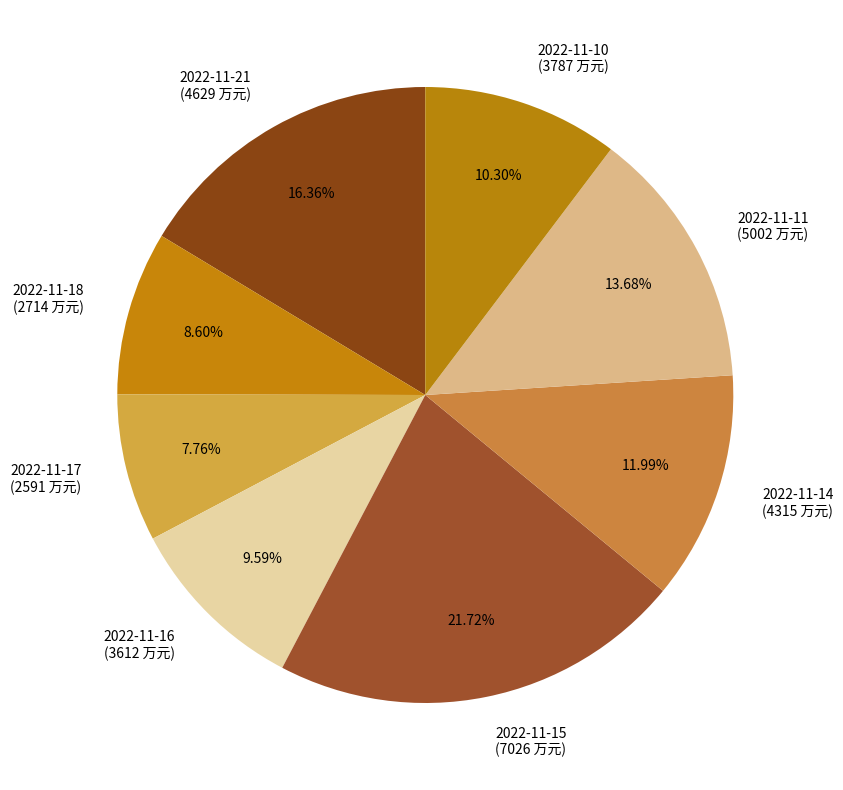

True or false: 2022-11-11 accounts for 14% of the total.

True